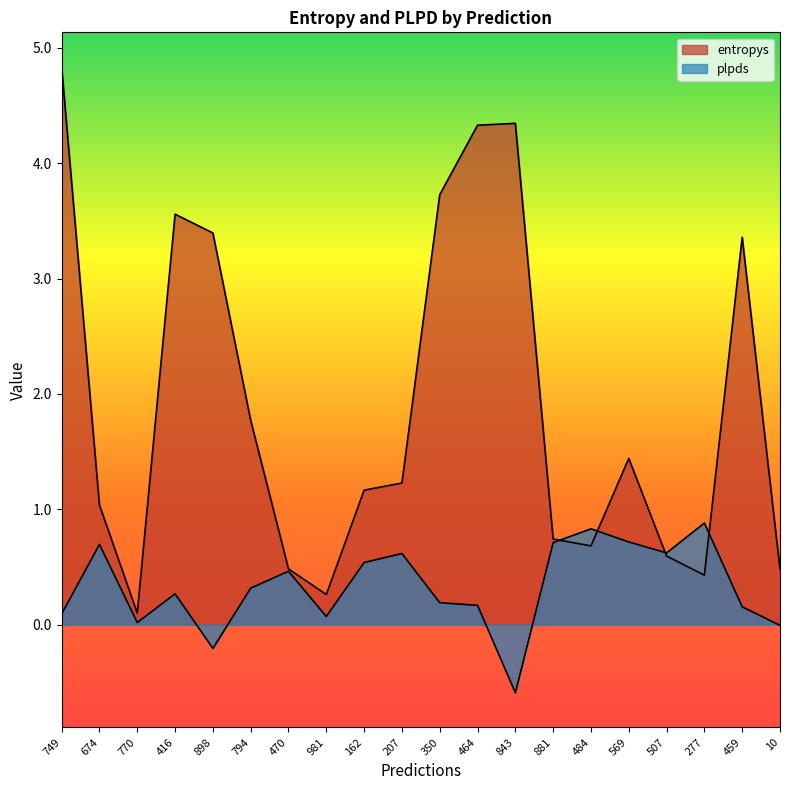

How many intersections are there between entropys and plpds?

4